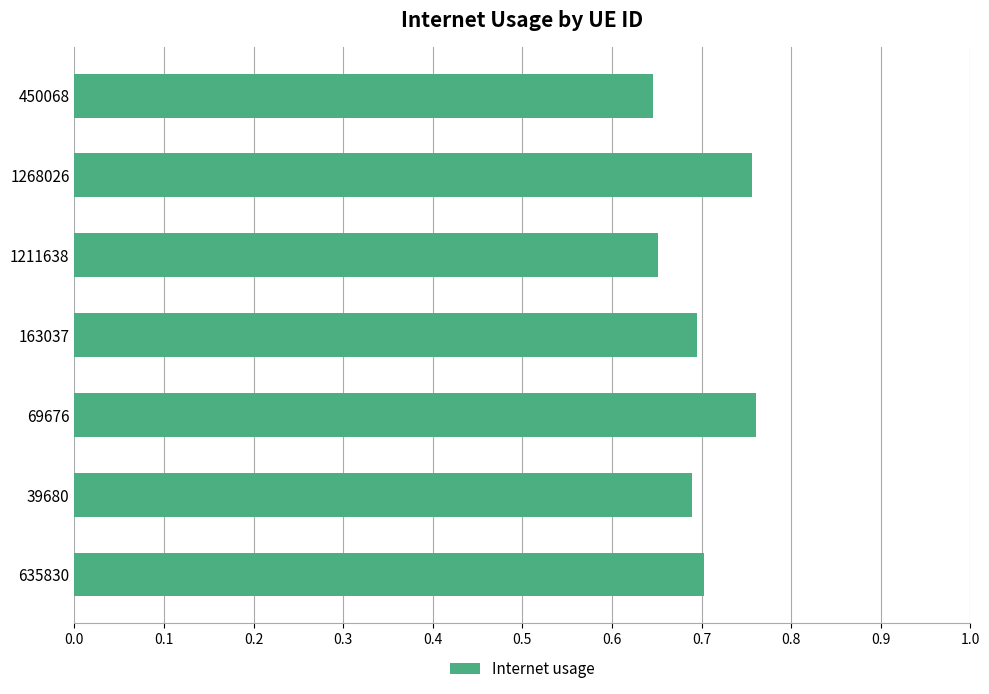

What is the difference between the second highest and second lowest values?

0.1